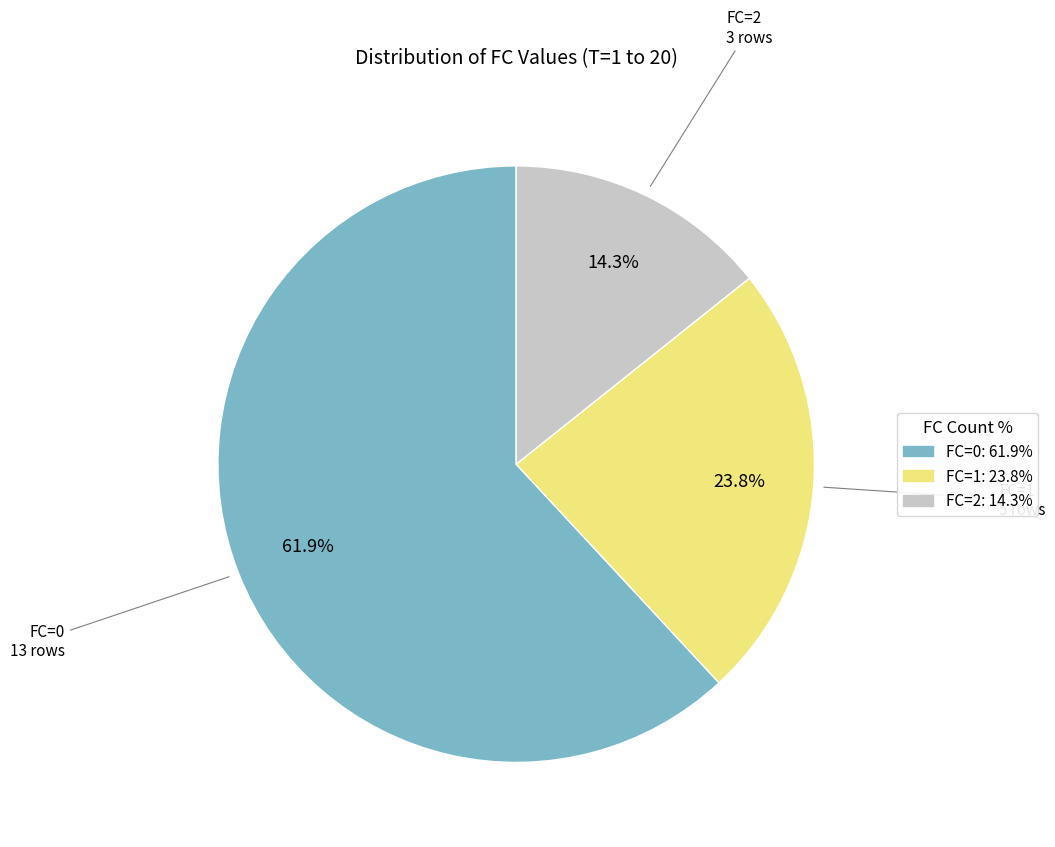

Is FC=0 the majority of the pie?

Yes